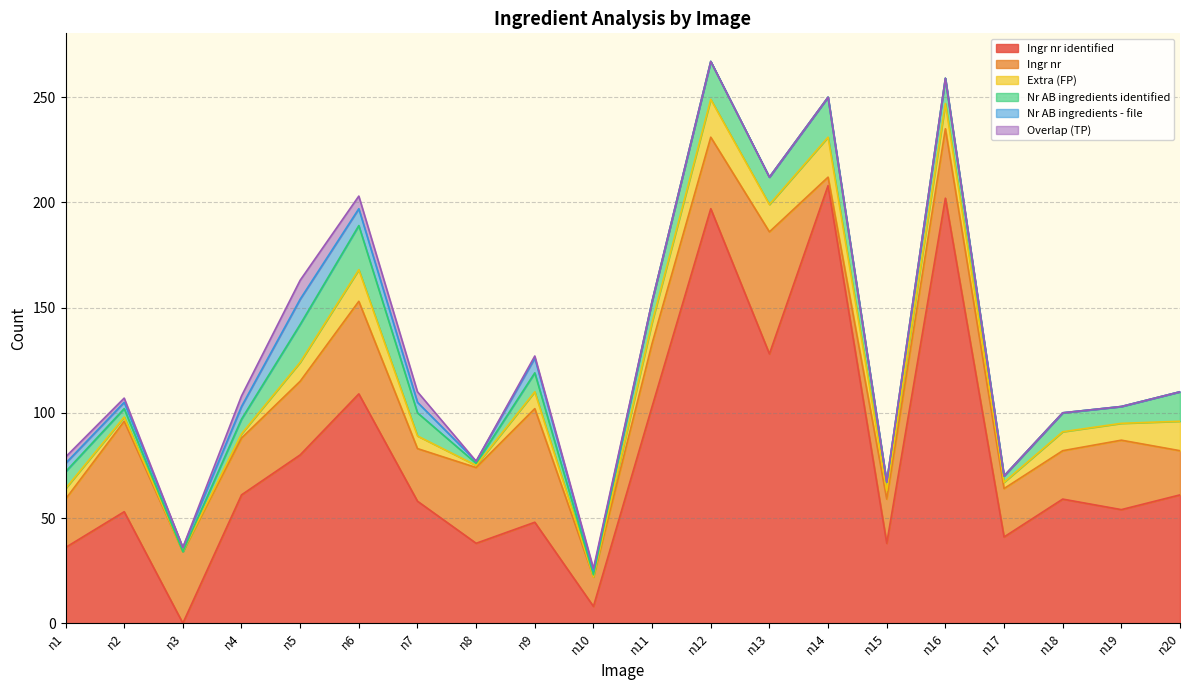

How many categories are shown in the chart?

20